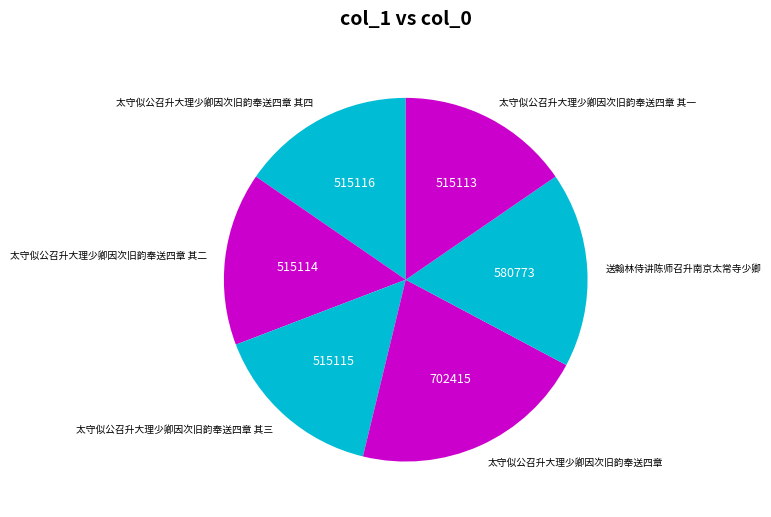

Count the number of slices in the pie.

6